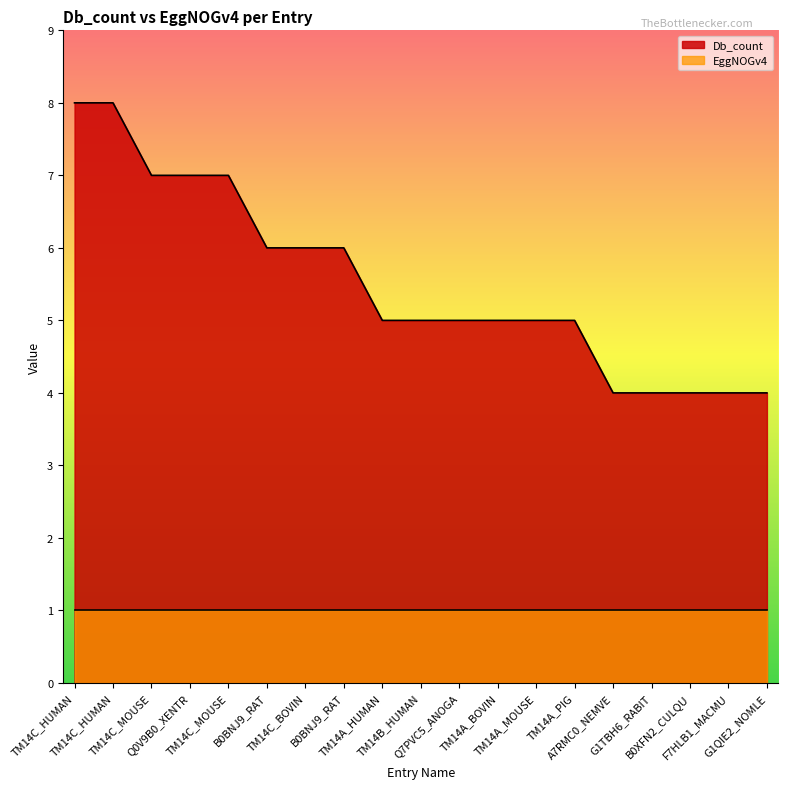

Rank the categories by value from lowest to highest.

A7RMC0_NEMVE, G1TBH6_RABIT, B0XFN2_CULQU, F7HLB1_MACMU, G1QIE2_NOMLE, TM14A_HUMAN, TM14B_HUMAN, Q7PVC5_ANOGA, TM14A_BOVIN, TM14A_MOUSE, TM14A_PIG, B0BNJ9_RAT, TM14C_BOVIN, B0BNJ9_RAT, TM14C_MOUSE, Q0V9B0_XENTR, TM14C_MOUSE, TM14C_HUMAN, TM14C_HUMAN